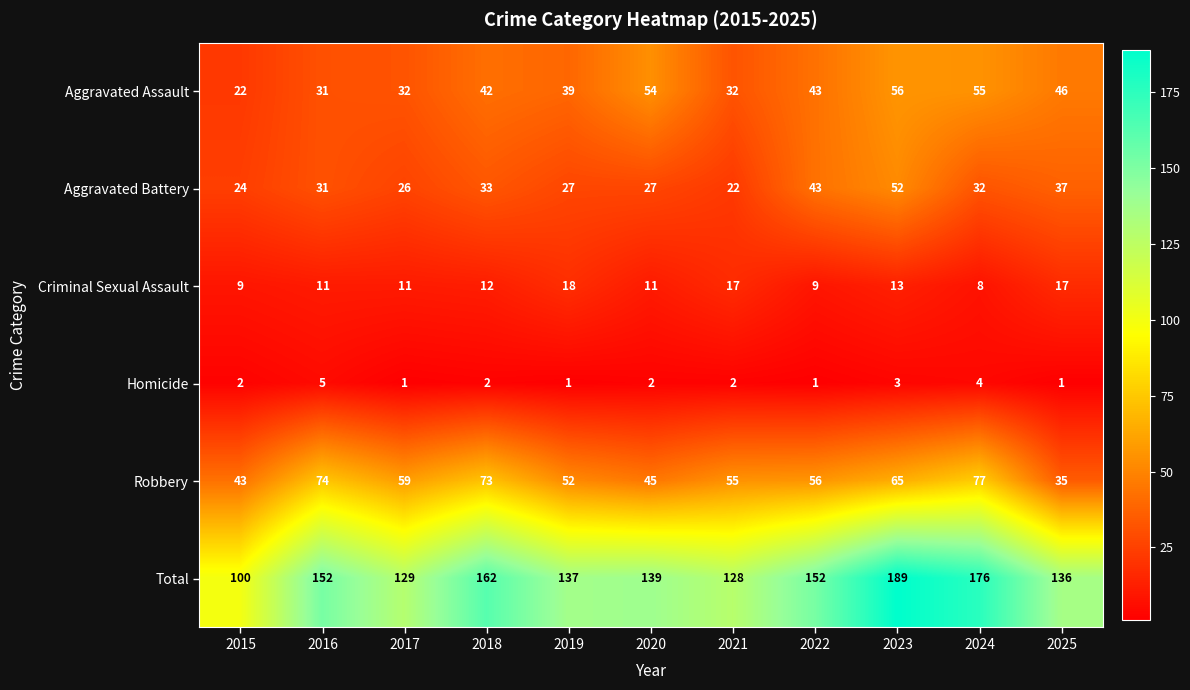

Rank the series by their maximum value, from lowest to highest.

Homicide, Criminal Sexual Assault, Aggravated Battery, Aggravated Assault, Robbery, Total